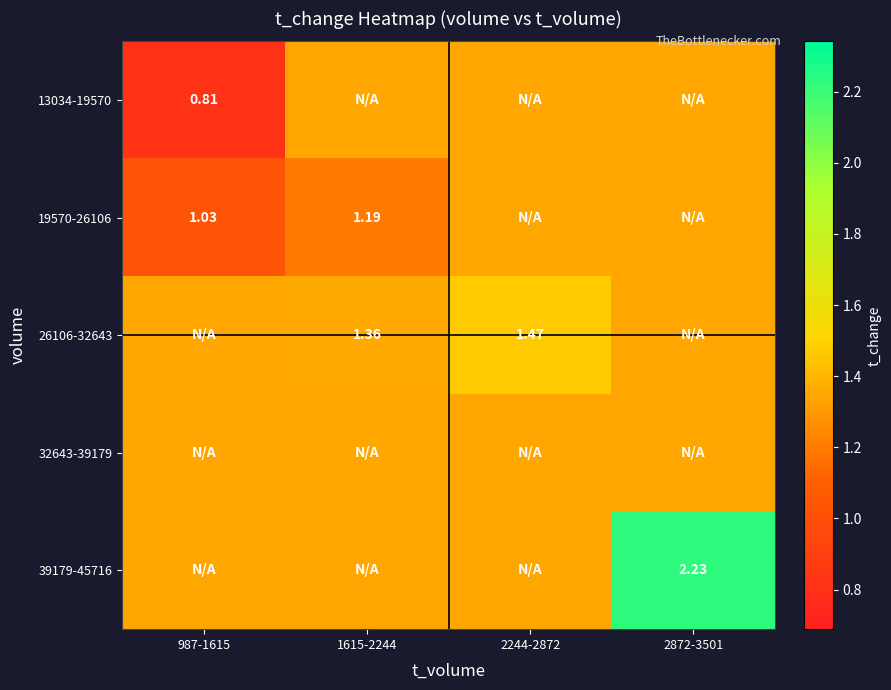

List the series in order of their peak value, lowest first.

13034-19570, 19570-26106, 32643-39179, 26106-32643, 39179-45716